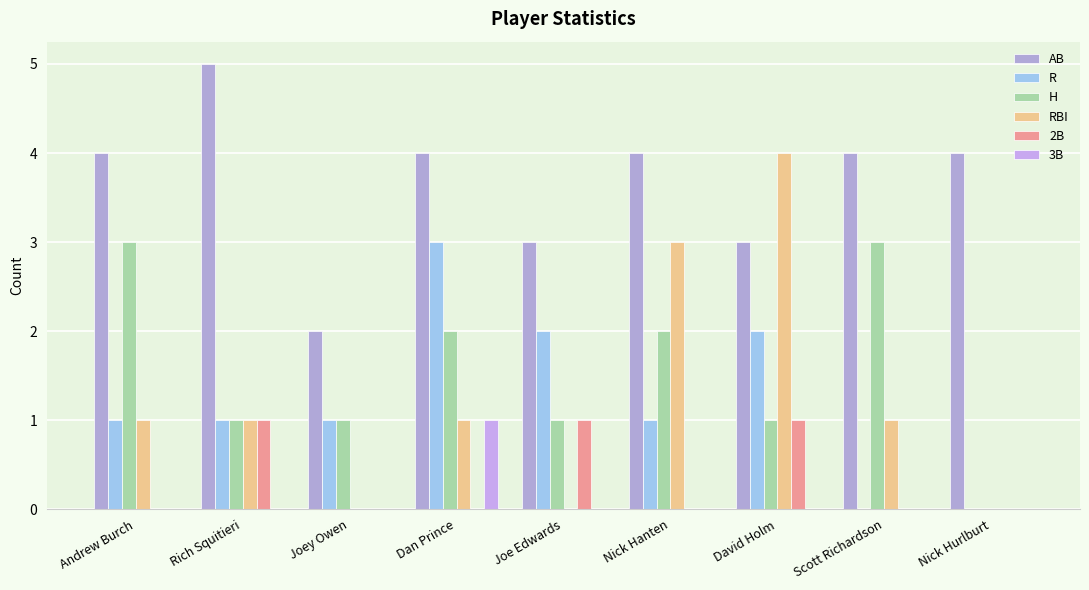

What is the difference between the highest and lowest values at Scott Richardson?

4